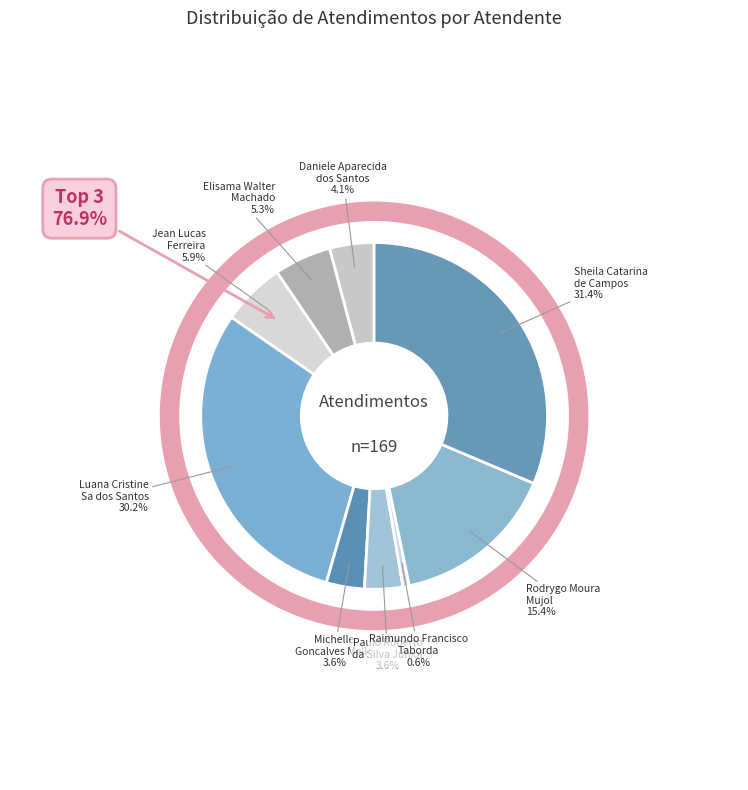

Combined, what portion of the pie is Rodrygo Moura
Mujol and Raimundo Francisco
Taborda?

16.0%